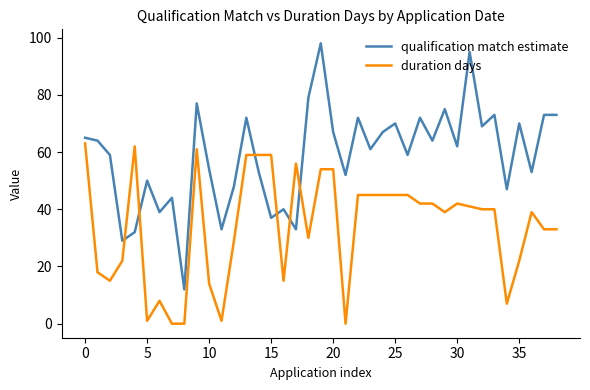

Rank the series by their average value, from lowest to highest.

duration days, qualification match estimate